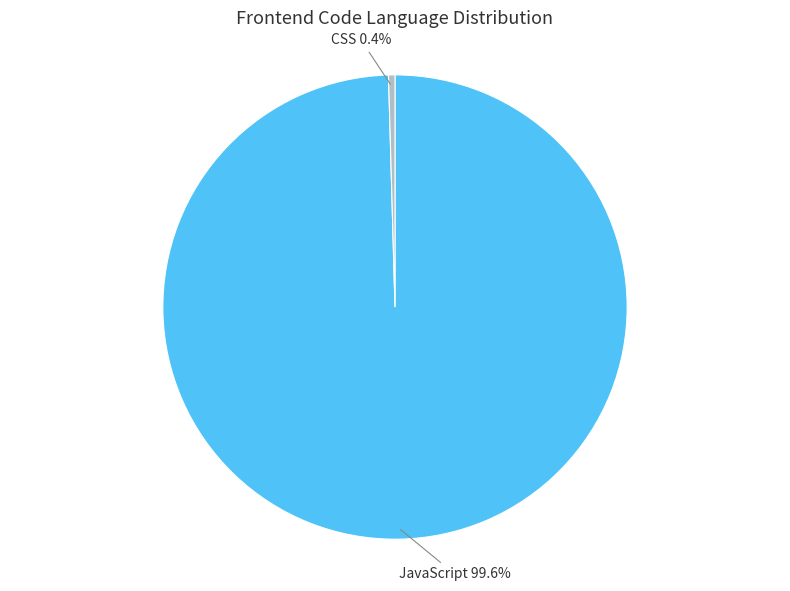

Is it true that JavaScript is 92% of the pie?

False